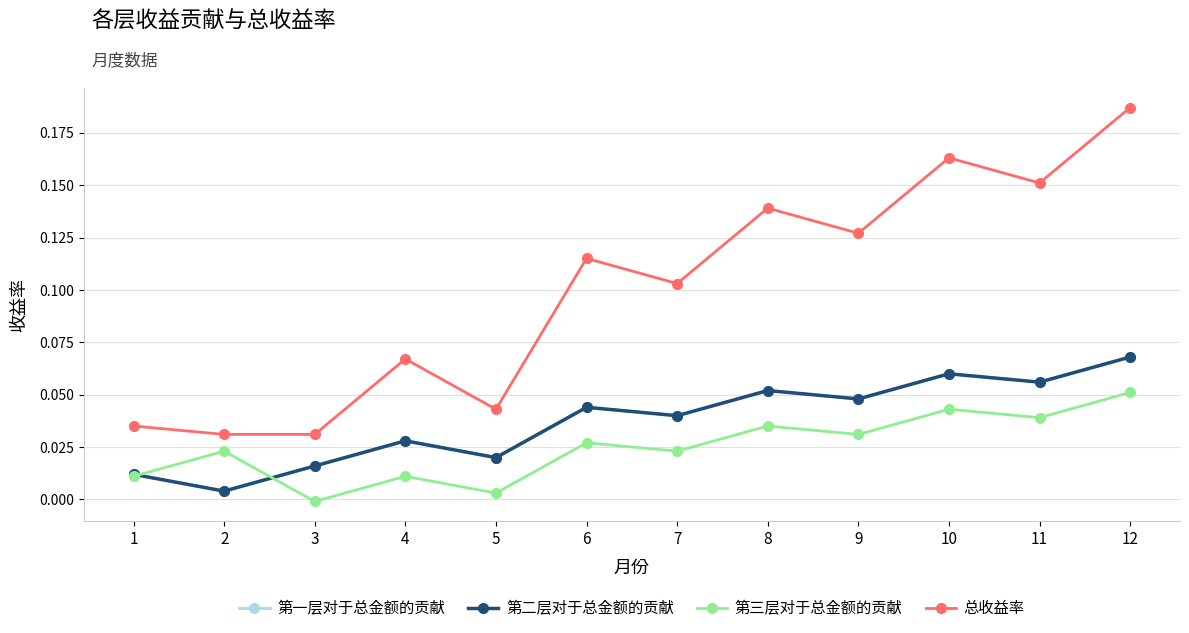

Does the chart have visible grid lines?

Yes